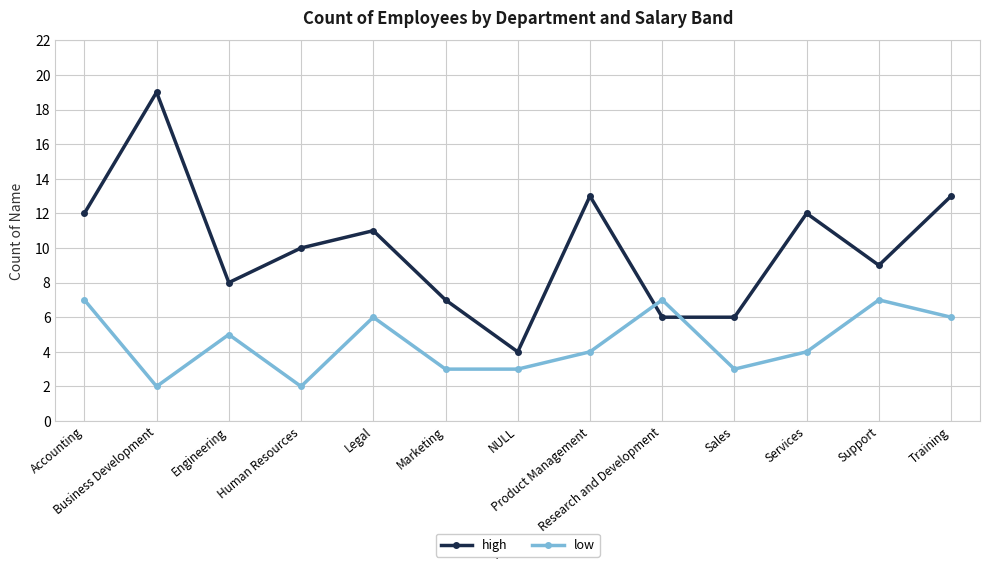

What is the label of the 3rd point from the right?

Services